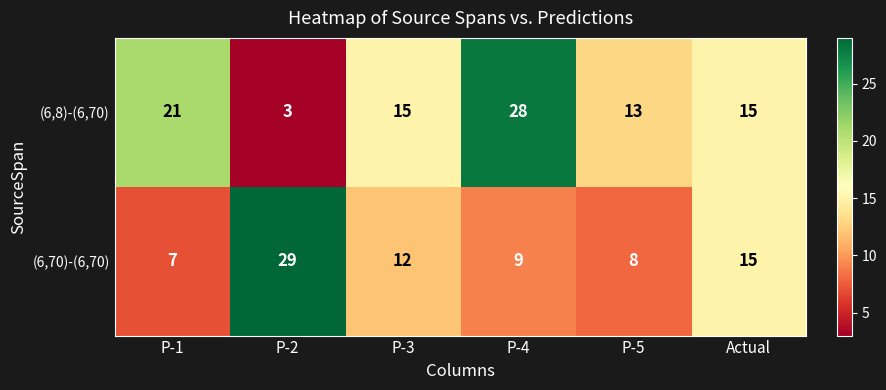

What is the smallest value displayed?

3